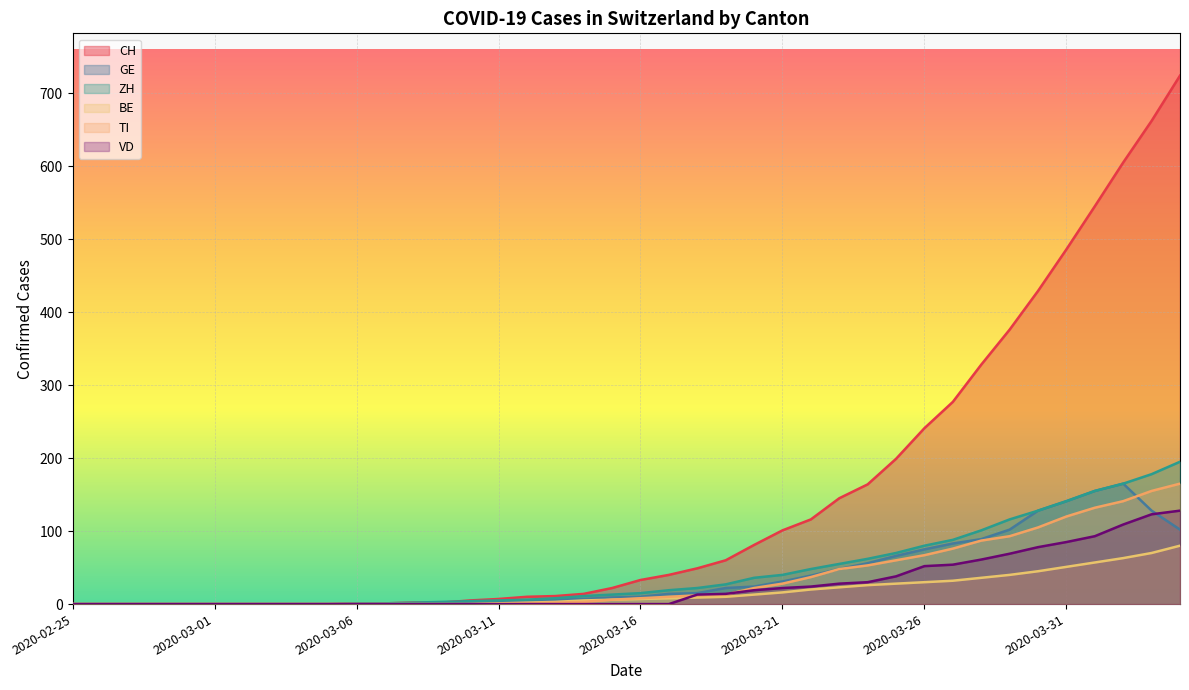

Reading left to right, transcribe all the data shown in this chart.

CH: 0	0	0	0	0	0	0	0	0	0	1	1	2	2	5	7	10	11	14	22	33	40	49	60	81	101	116	145	164	199	241	277	328	376	429	486	545	605	662	724
GE: 0	0	0	0	0	0	0	0	0	0	0	0	0	0	4	4	4	6	7	9	10	14	15	22	24	31	39	48	56	66	75	83	89	102	128	141	155	165	128	102
ZH: 0	0	0	0	0	0	0	0	0	0	1	1	2	3	4	5	6	8	11	13	15	19	22	27	36	40	48	55	62	70	80	88	101	116	128	141	155	165	178	195
BE: 0	0	0	0	0	0	0	0	0	0	0	0	0	0	0	1	2	3	5	6	7	8	9	10	13	16	20	23	26	28	30	32	36	40	45	51	57	63	70	80
TI: 0	0	0	0	0	0	0	0	0	0	0	0	0	0	0	0	1	2	3	6	8	10	12	13	22	28	37	48	53	60	67	76	87	93	105	120	132	141	155	165
VD: 0	0	0	0	0	0	0	0	0	0	0	0	0	0	0	0	0	0	0	0	0	0	13	14	19	22	24	28	30	38	52	54	61	69	78	85	93	109	123	128